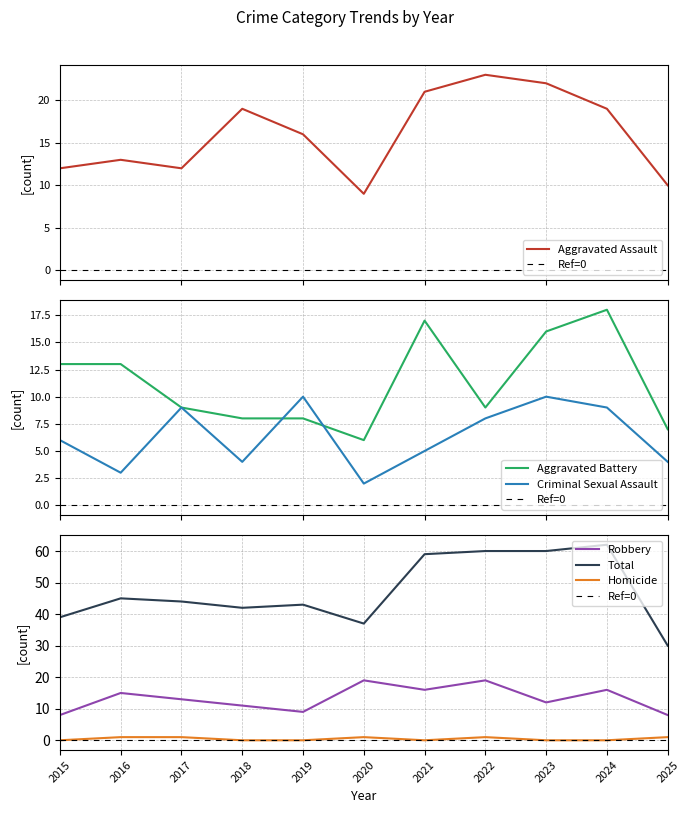

How many values in the Robbery series are below 13?

5